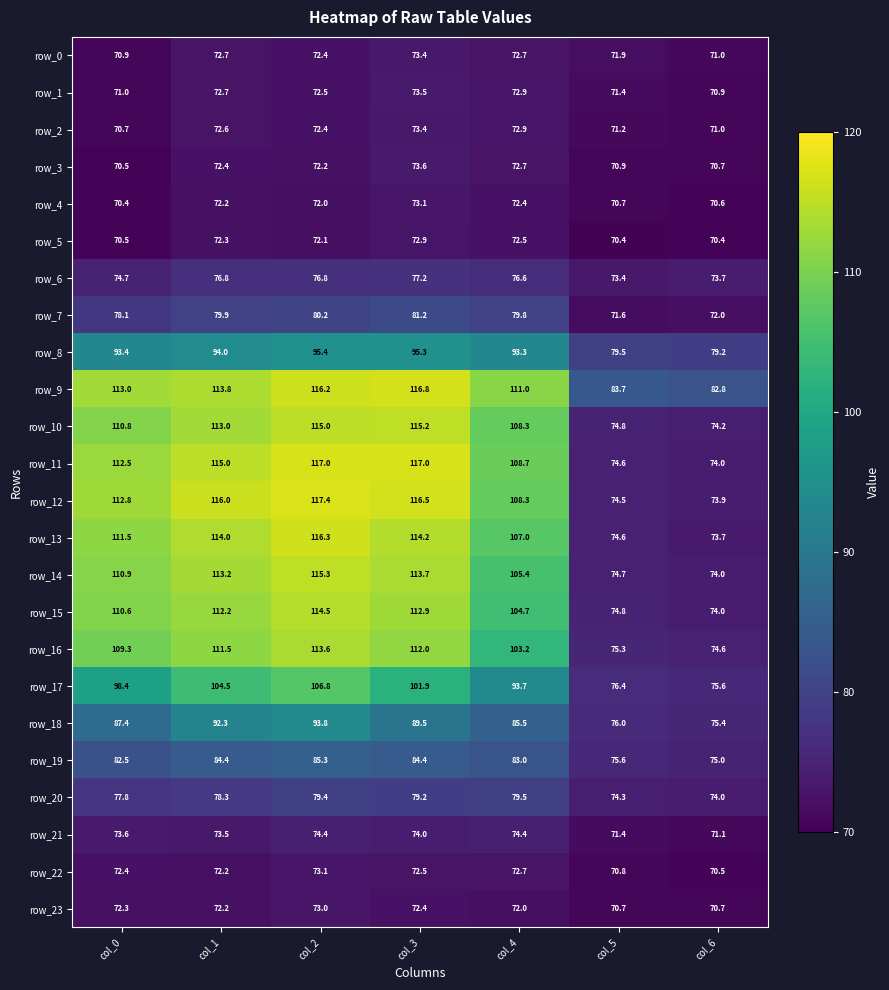

True or false: row_8 has a value of 155.1 at col_4.

False